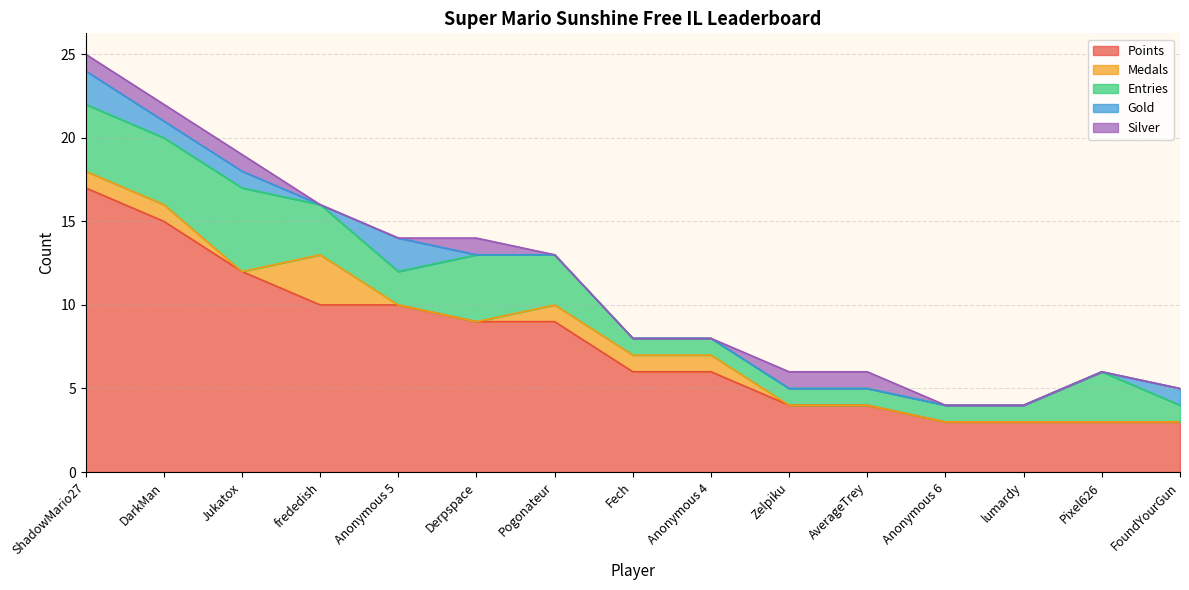

The Gold series shows 2 at Anonymous 5. True or false?

True